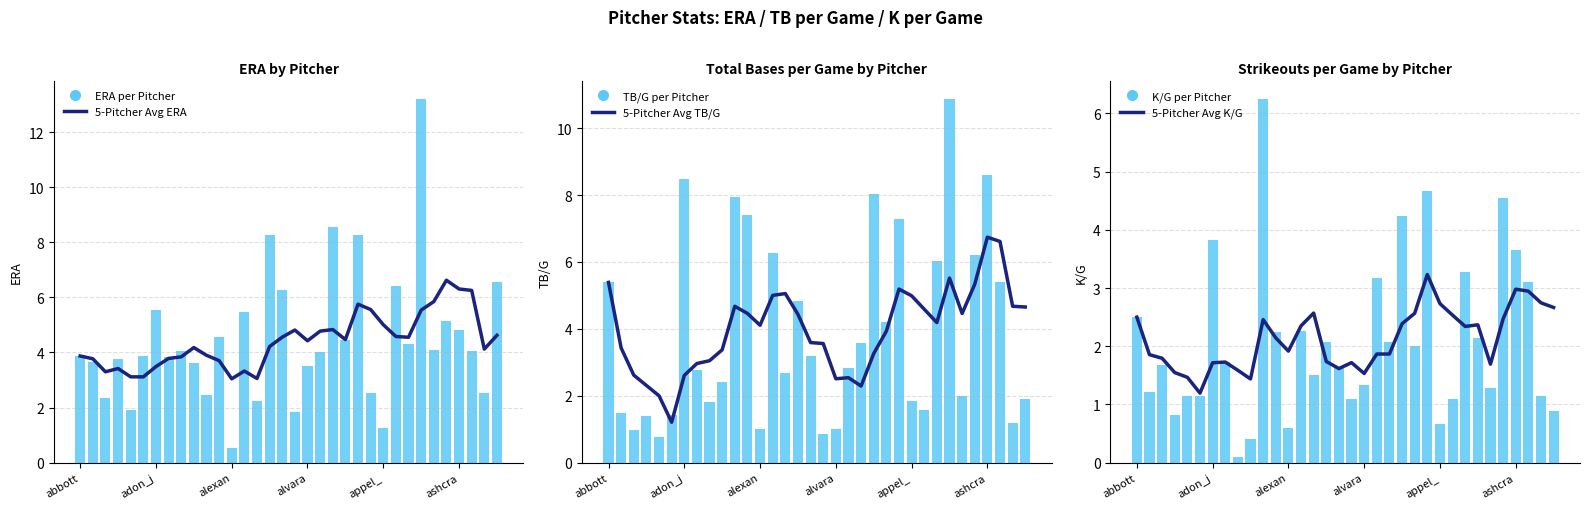

What is the highest value of the K/G per Pitcher series?

6.2